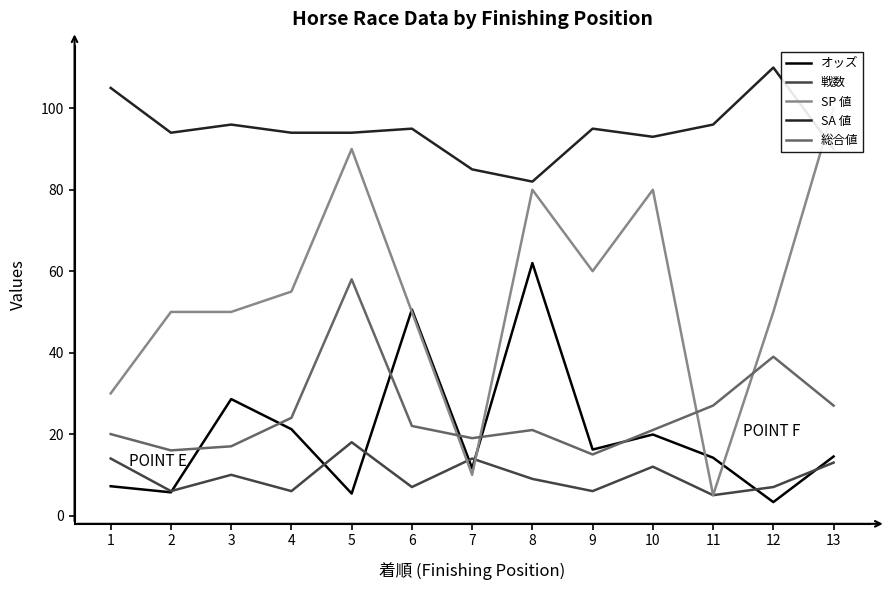

Which series ends up on top after the final intersection of 戦数 and SP 値?

SP 値